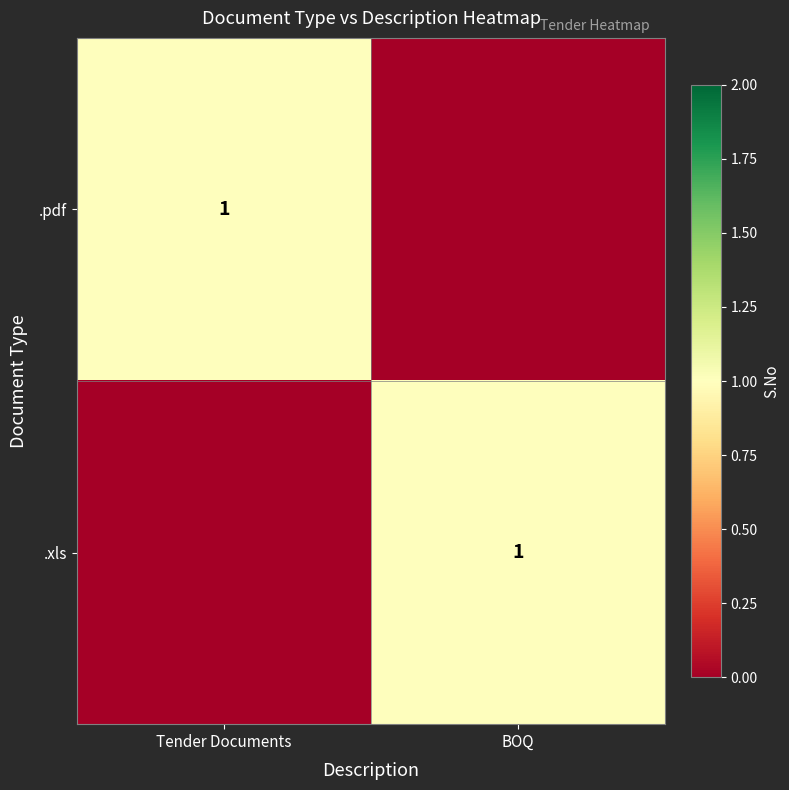

True or false: .pdf has a value of 1 at Tender Documents.

True